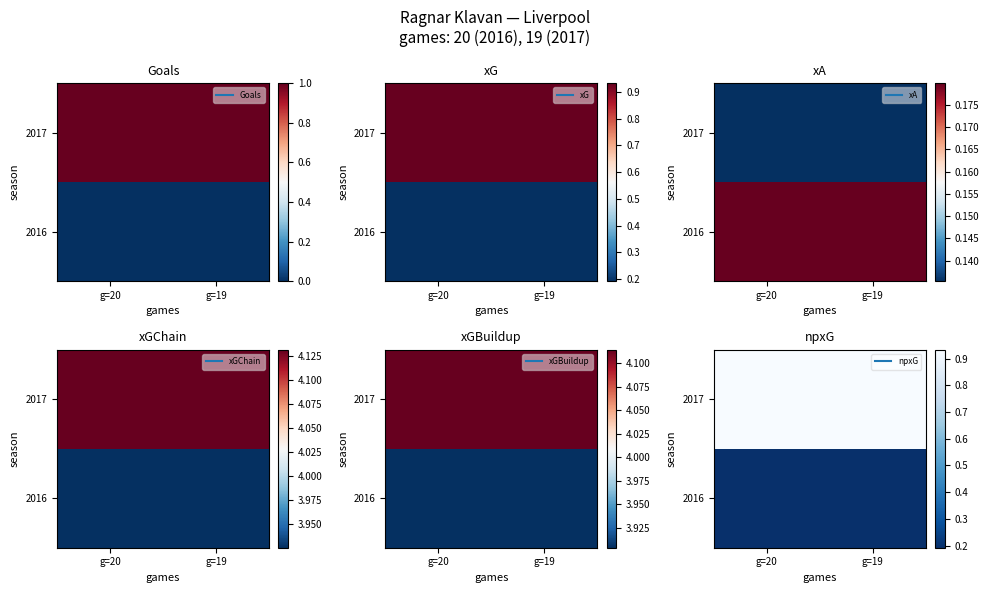

At which category is the sum across all series the highest?

g=20